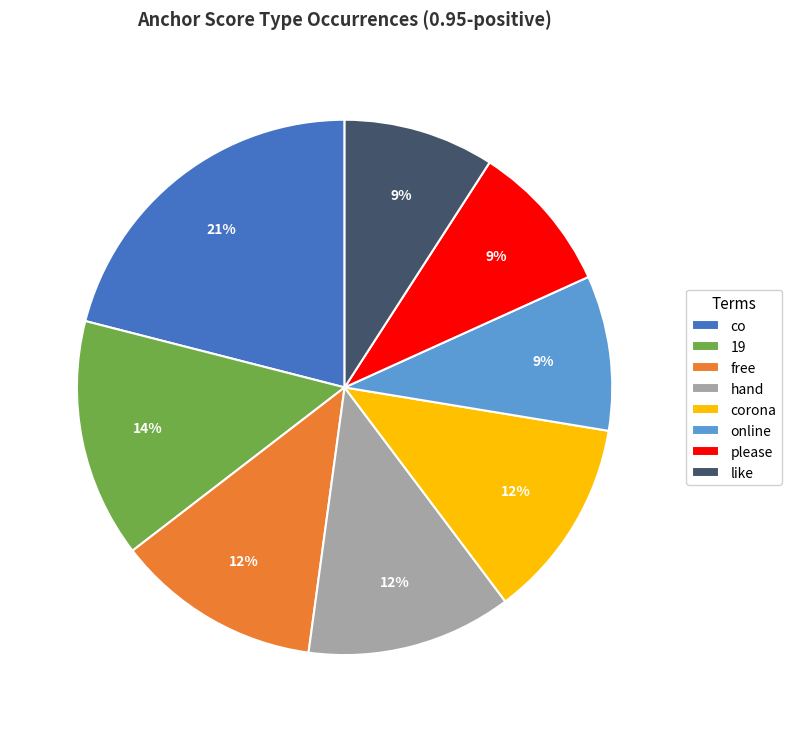

What is the ratio of the value at corona to the value at free?

1.0